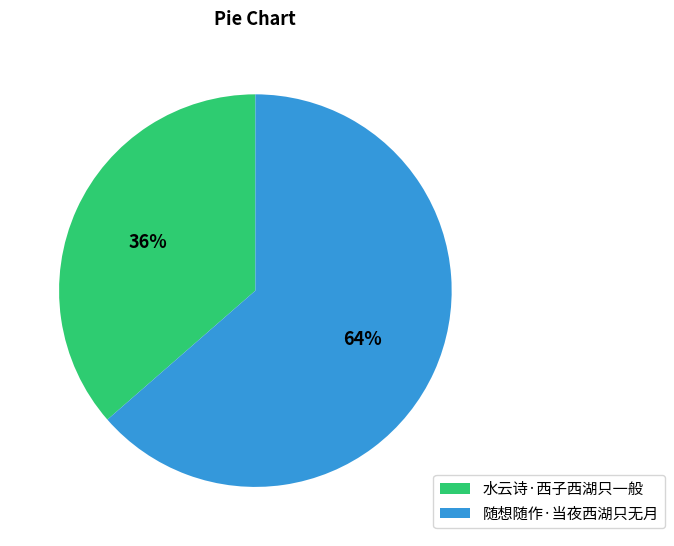

To the nearest percent, what is the combined percentage of 水云诗·西子西湖只一般 and 随想随作·当夜西湖只无月?

100%